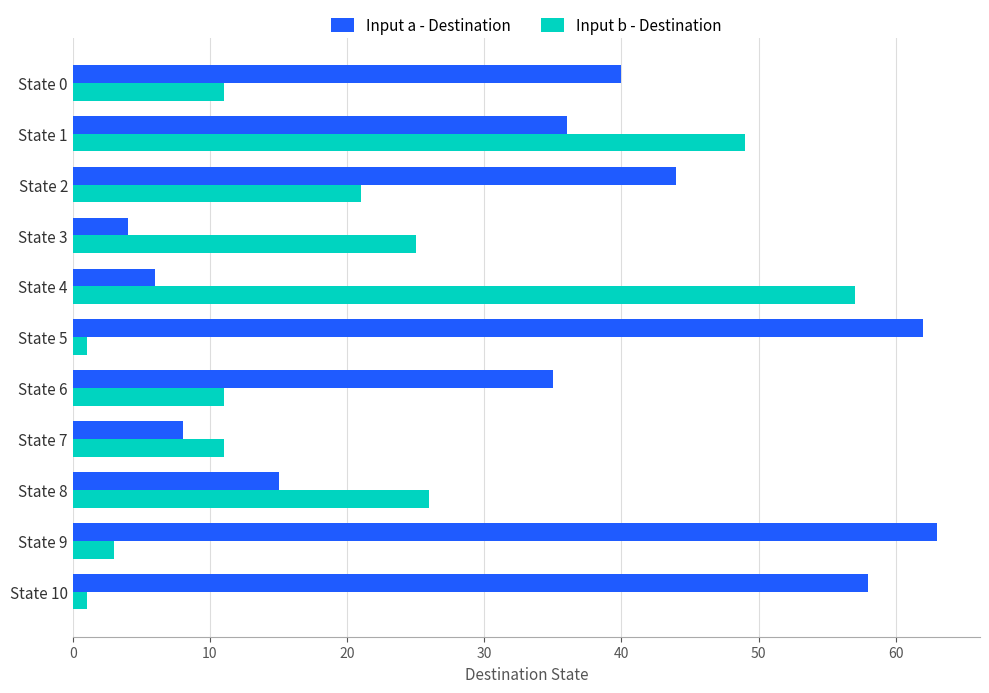

Rank the categories by Input a - Destination value from lowest to highest.

State 3, State 4, State 7, State 8, State 6, State 1, State 0, State 2, State 10, State 5, State 9